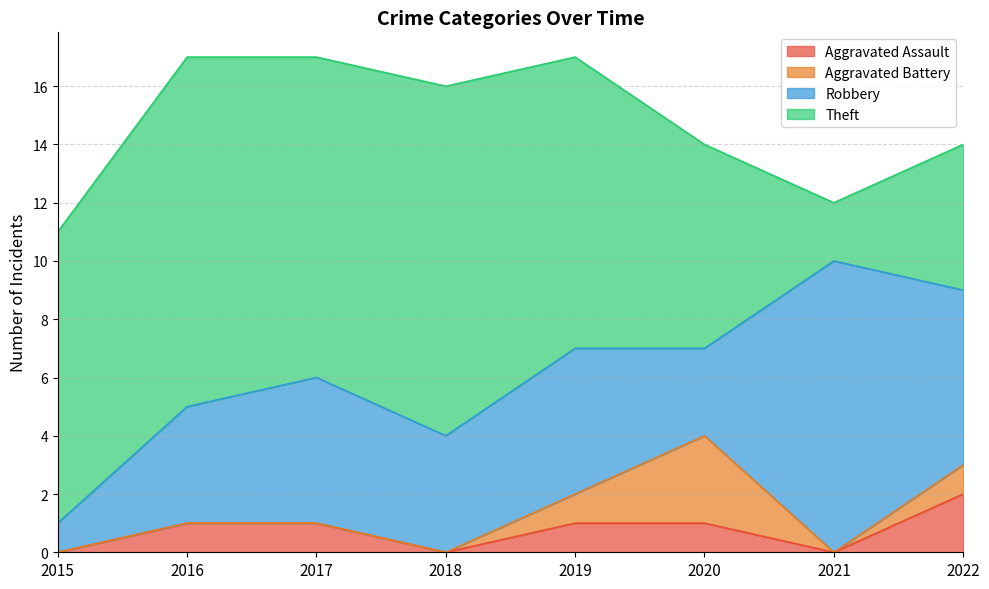

Which series has the largest range (max minus min)?

Theft